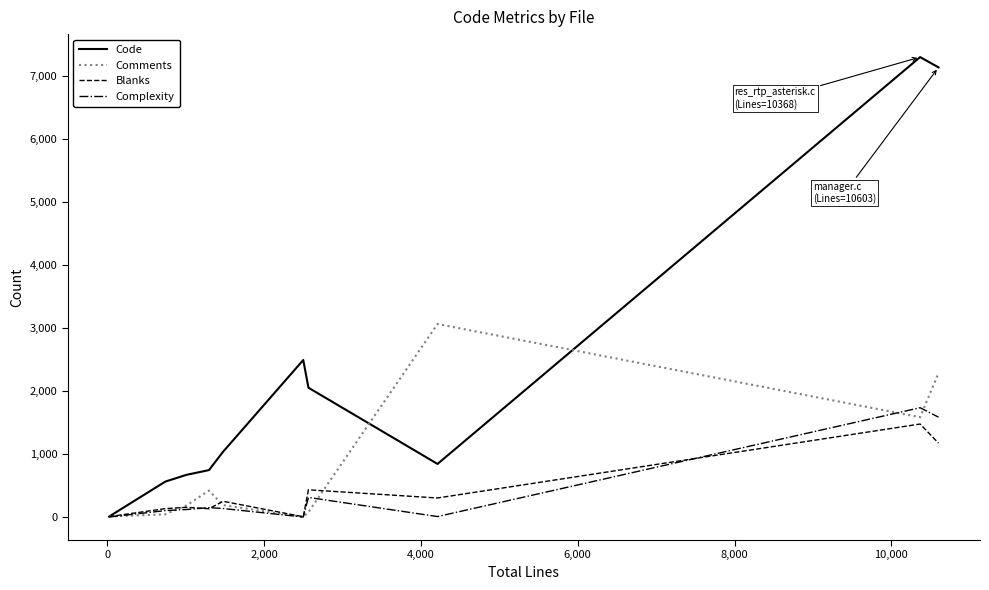

Is this an area chart (filled region under the line)?

No